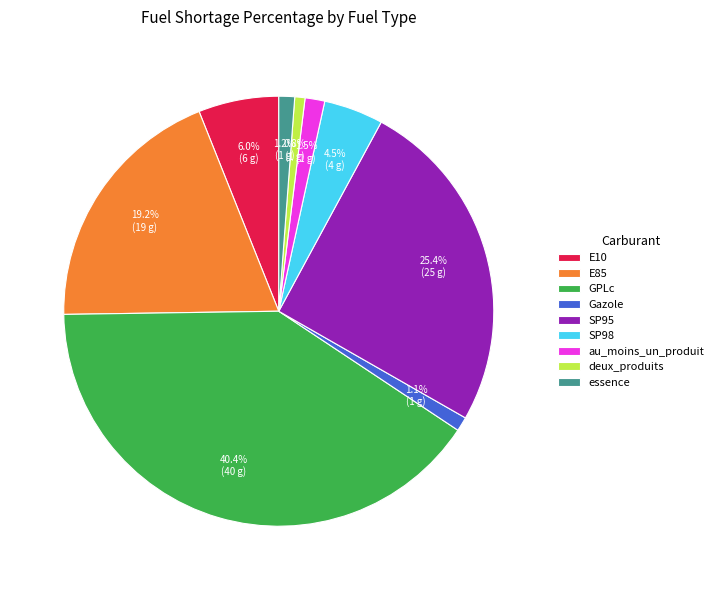

To the nearest percent, what percentage of the pie is deux_produits?

1%